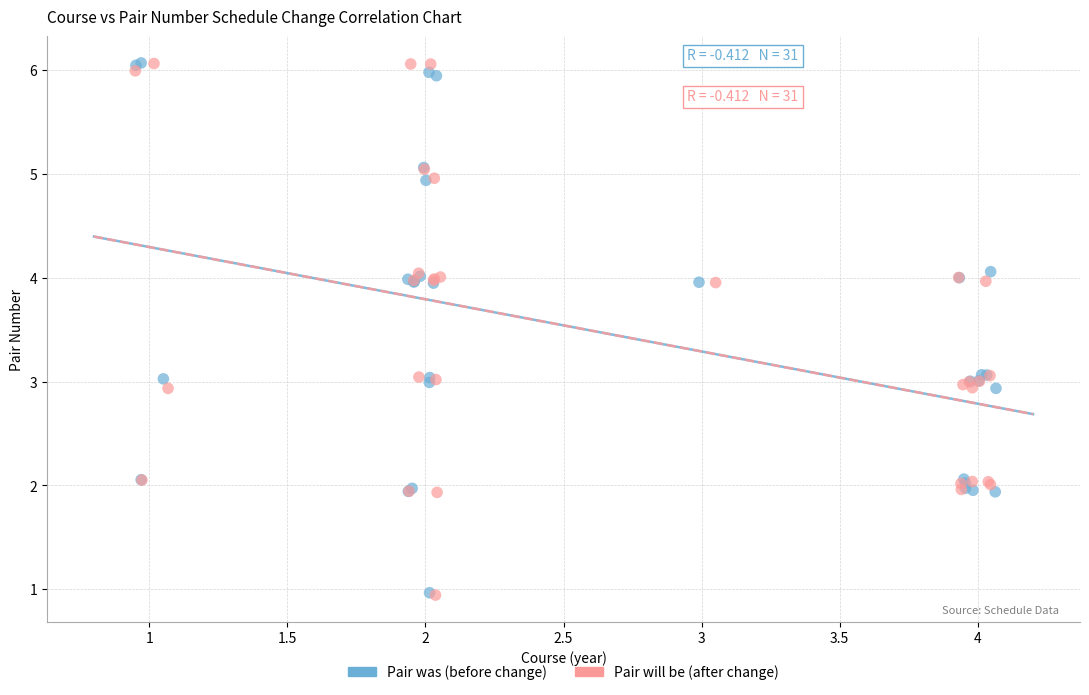

What are all the series names shown in the legend?

Pair was (before change), Pair will be (after change)